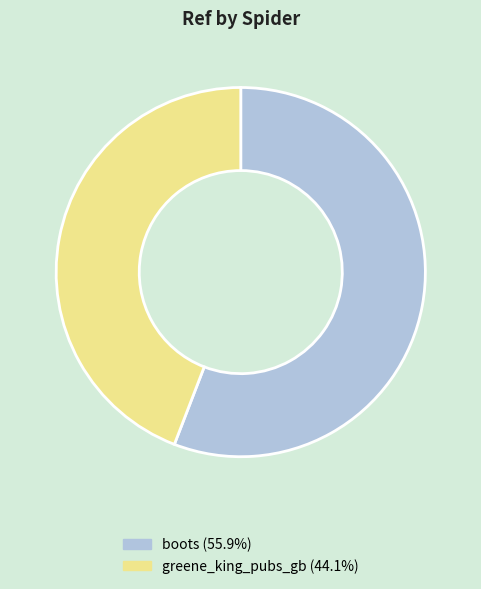

Is there any slice that represents more than half of the pie?

Yes